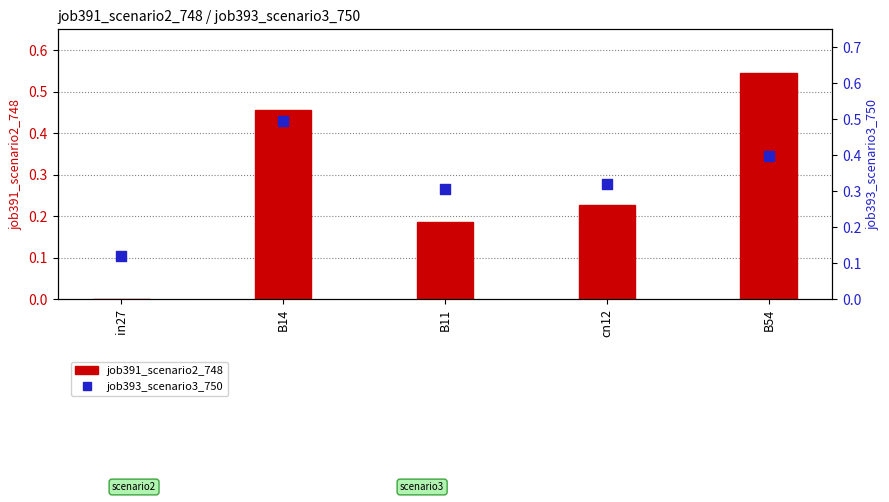

What are all the series names shown in the legend?

job391_scenario2_748, job393_scenario3_750